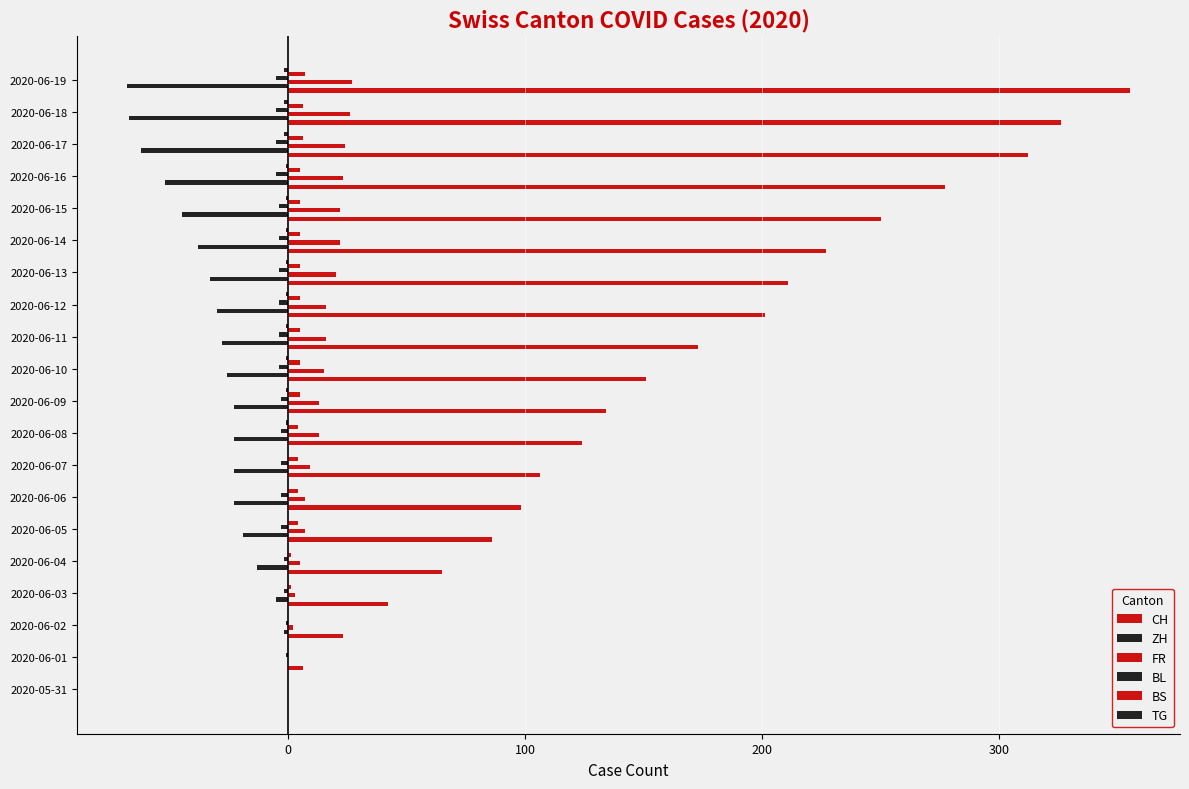

Count the number of categories in the chart.

20